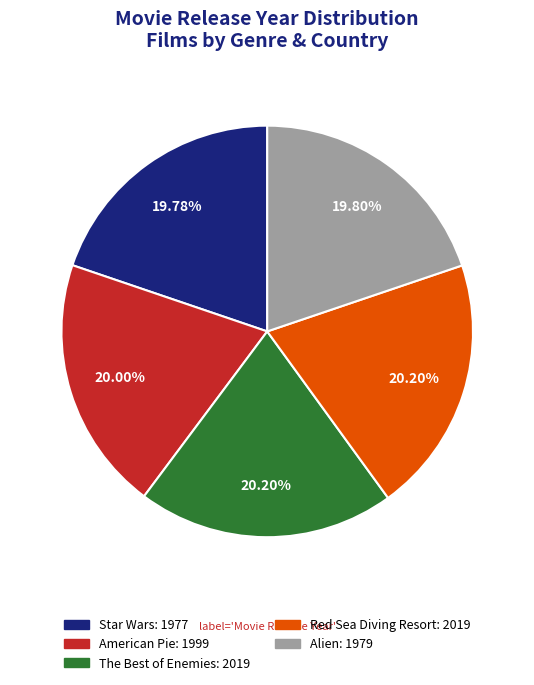

Is The Best of Enemies the majority of the pie?

No